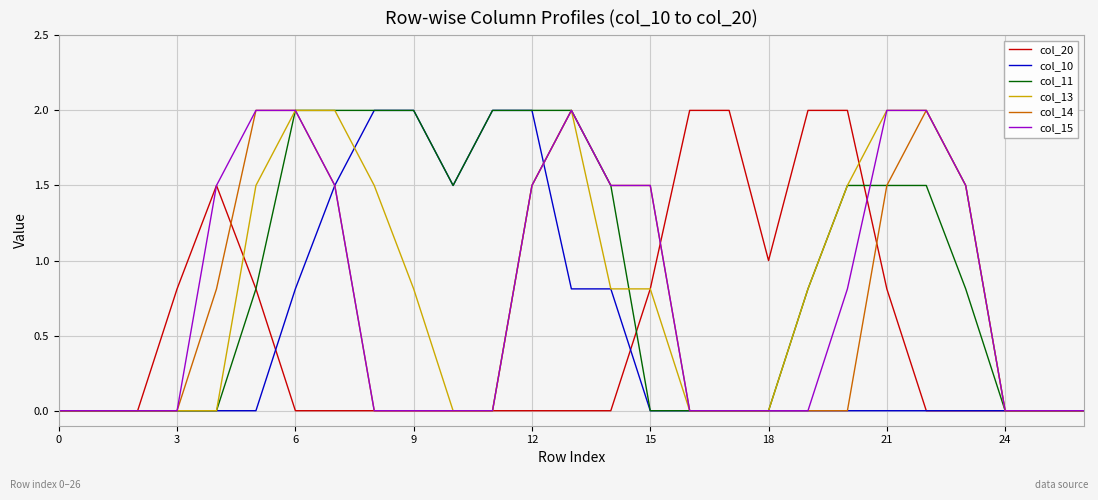

Which series has the largest total across all categories?

col_11